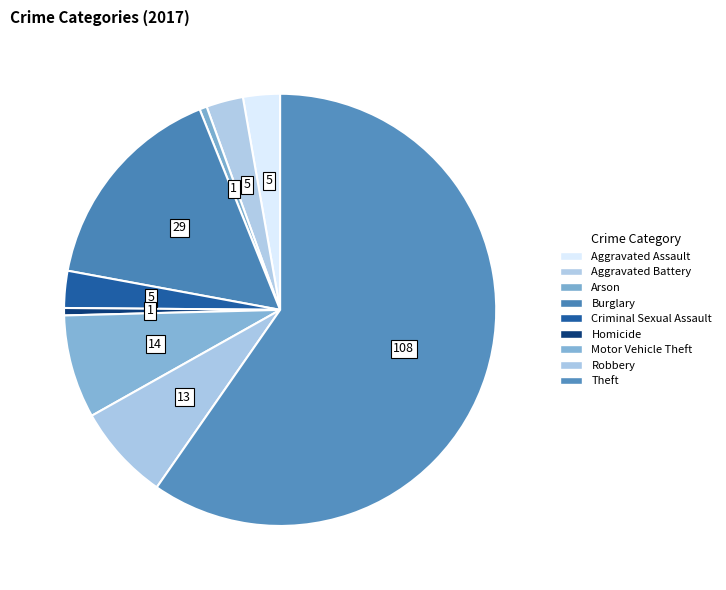

To the nearest percent, what is the combined percentage of Burglary and Aggravated Assault?

19%